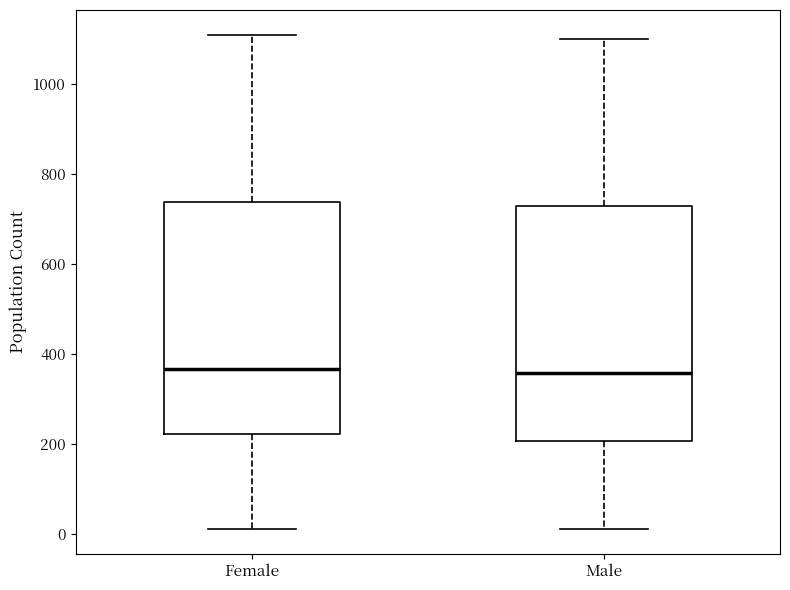

Where does the lower whisker of the box for Female end on the y-axis? The values are not printed on the chart, so give them approximately, as read against the axis.

20